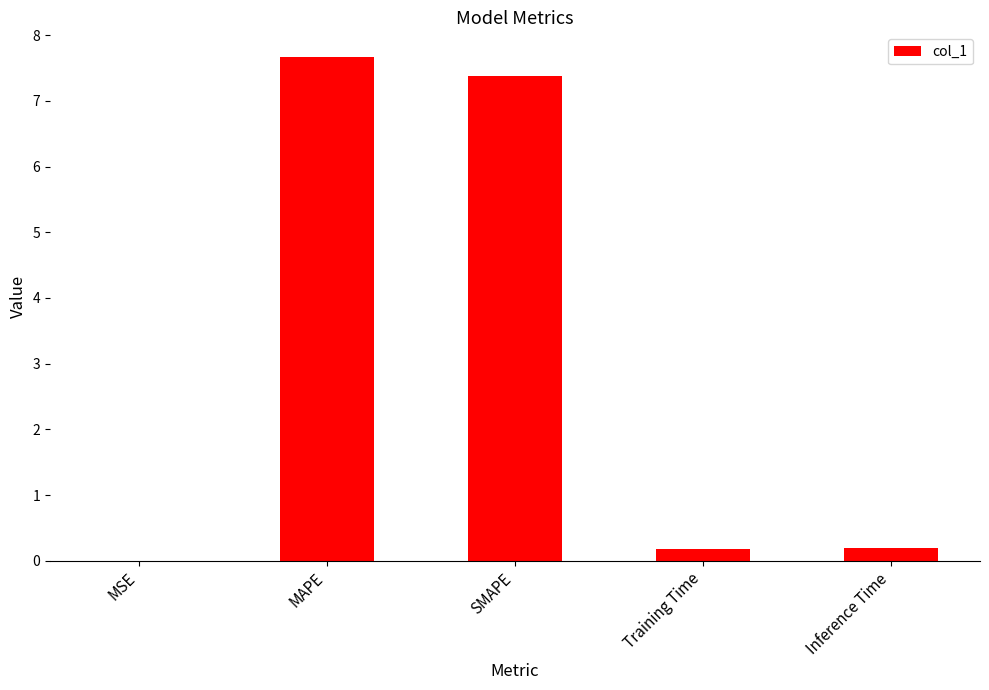

Which has a higher value, SMAPE or Training Time?

SMAPE